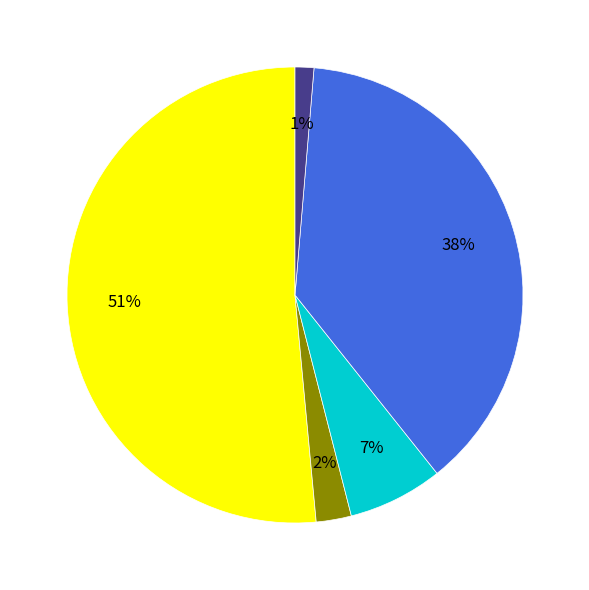

Does any single category account for the majority?

Yes